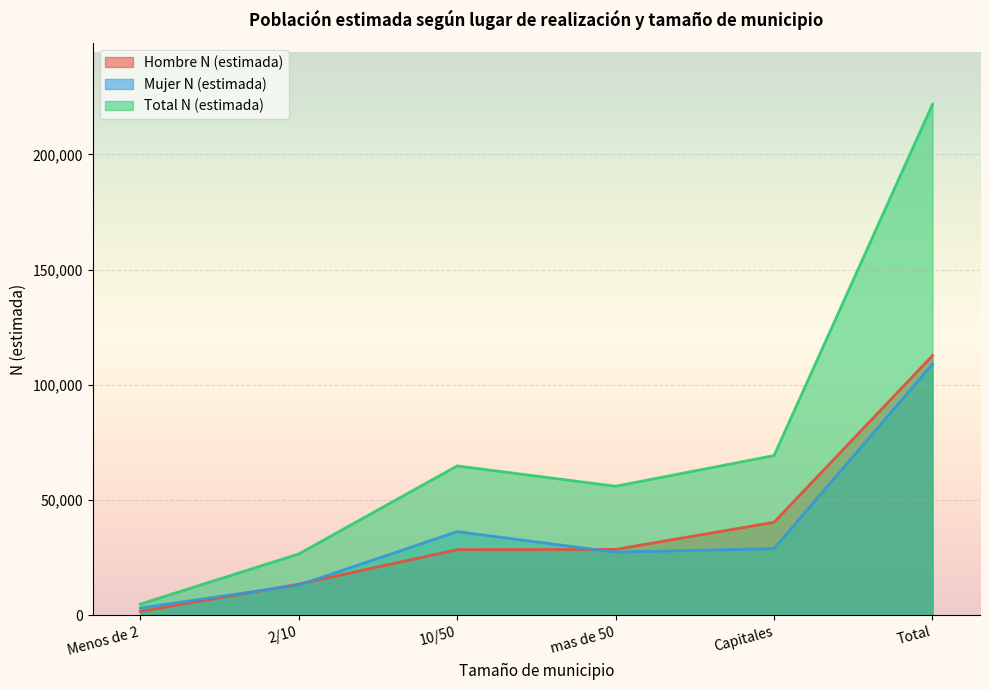

What is the difference between the Hombre N (estimada) values at 2/10 and Menos de 2?

11831